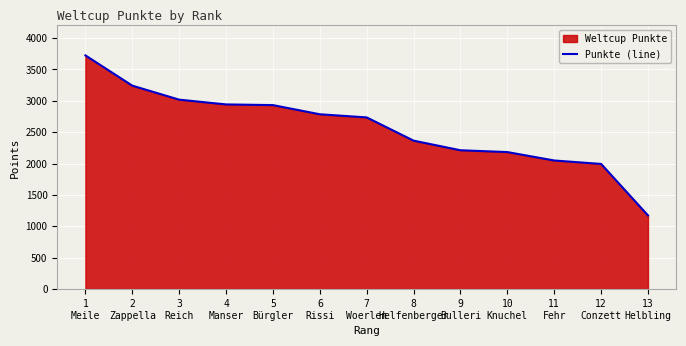

What is the sum of all values?

33352